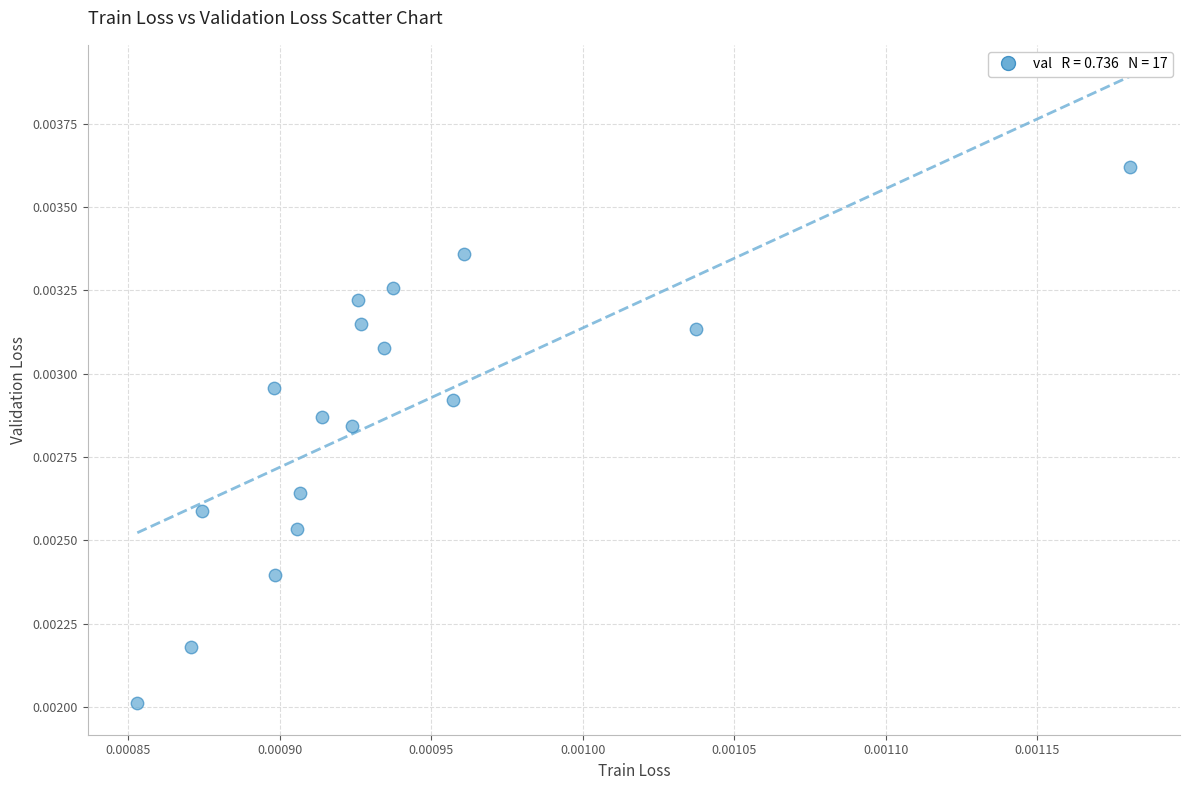

How many data points are displayed?

17